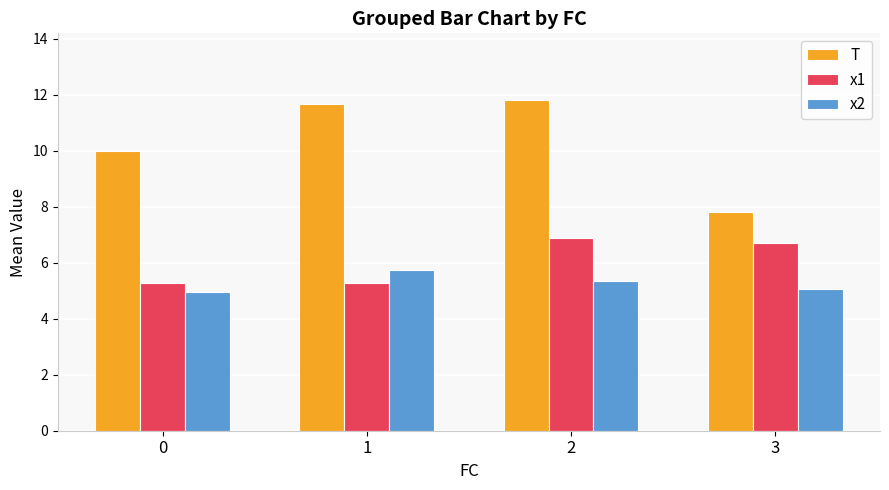

What is the spread (max minus min) of values at 1?

6.4